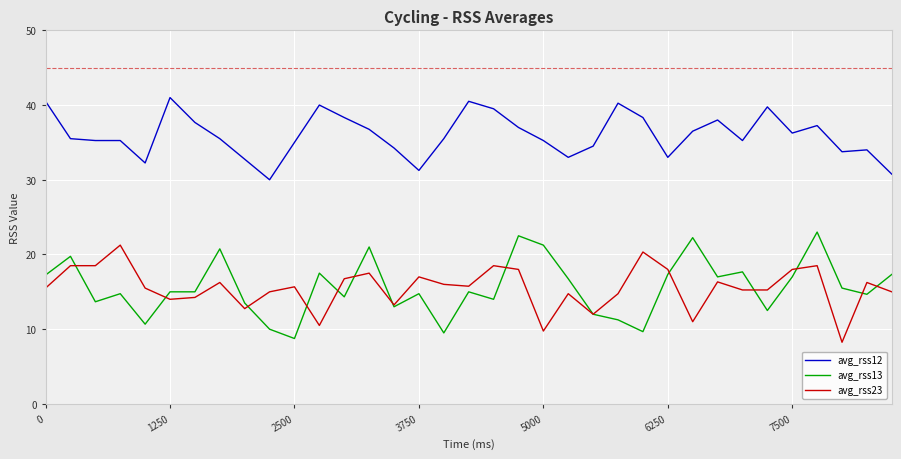

What is the greatest value displayed?

41.0